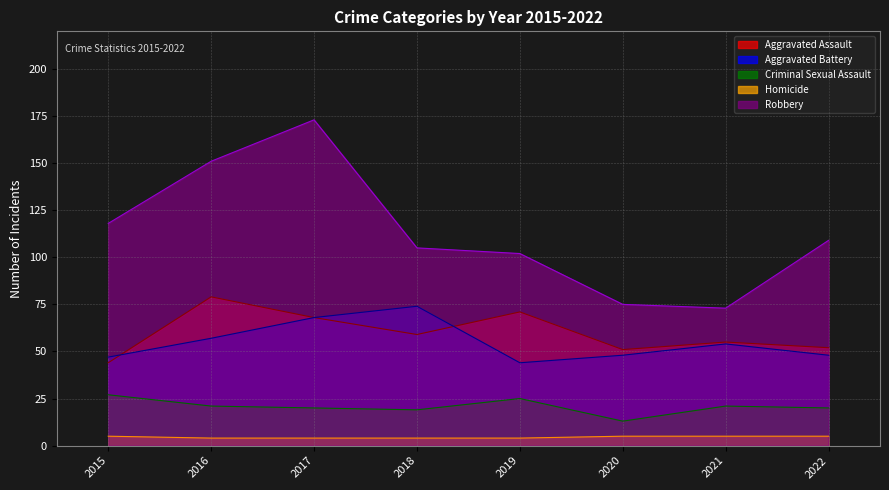

What are all the series names shown in the legend?

Aggravated Assault, Aggravated Battery, Criminal Sexual Assault, Homicide, Robbery